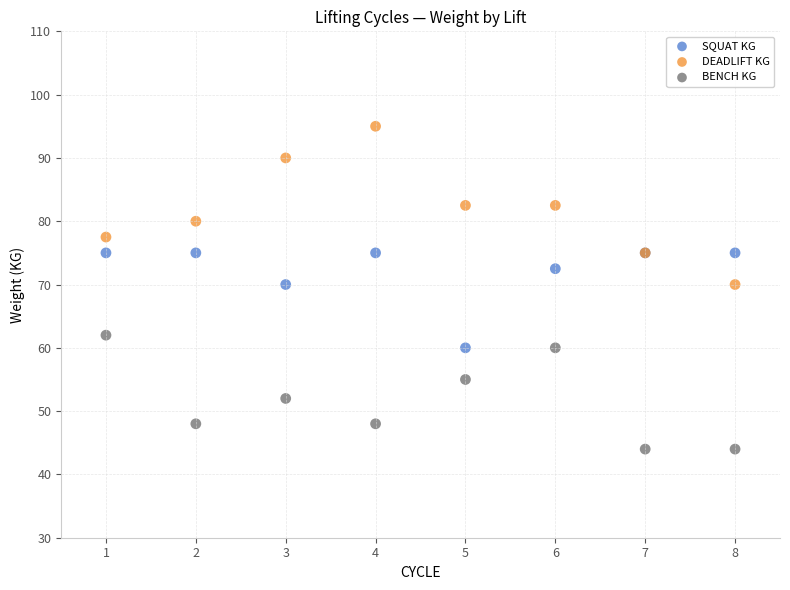

Which series contains the highest Y value?

DEADLIFT KG